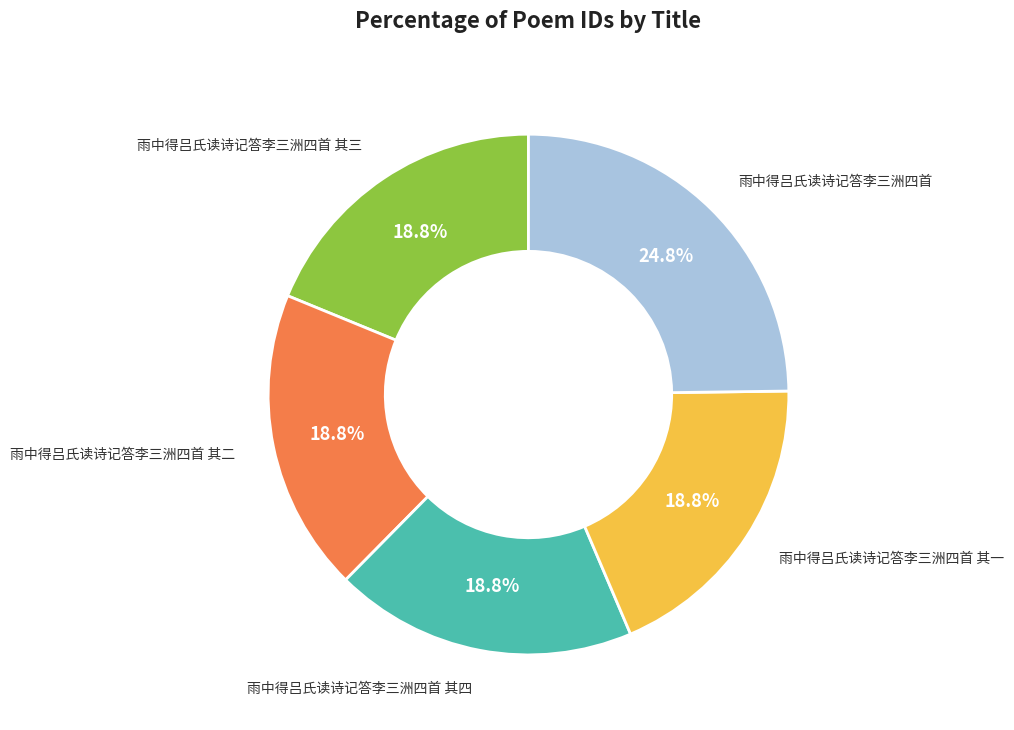

Is there a majority slice in this chart?

No